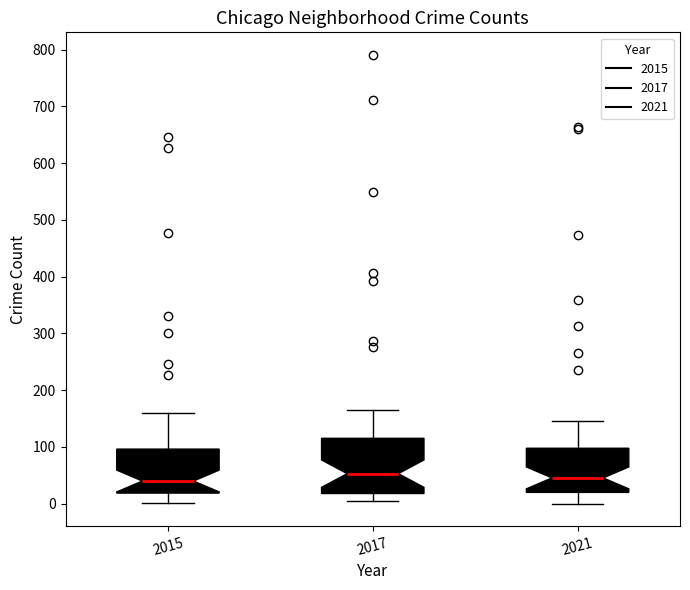

Reading left to right, read every box against the y-axis: the position of its median line, the range the box covers, and the ends of its whiskers. The values are not printed on the chart, so give them approximately, as read against the axis.

2015: median 40, box 20 to 100, whiskers 0 to 160
2017: median 50, box 20 to 120, whiskers 0 to 170
2021: median 50, box 20 to 100, whiskers 0 to 150